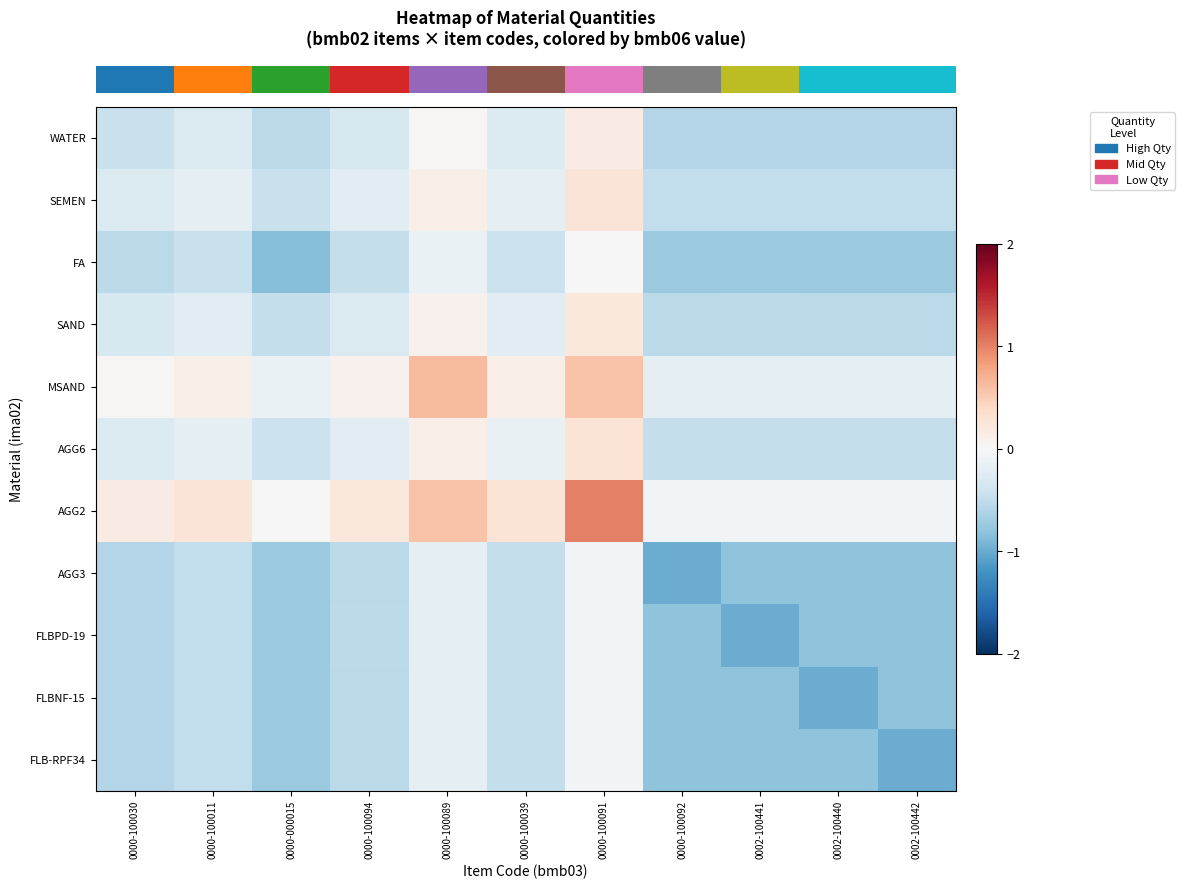

What is the smallest value displayed?

-1.0